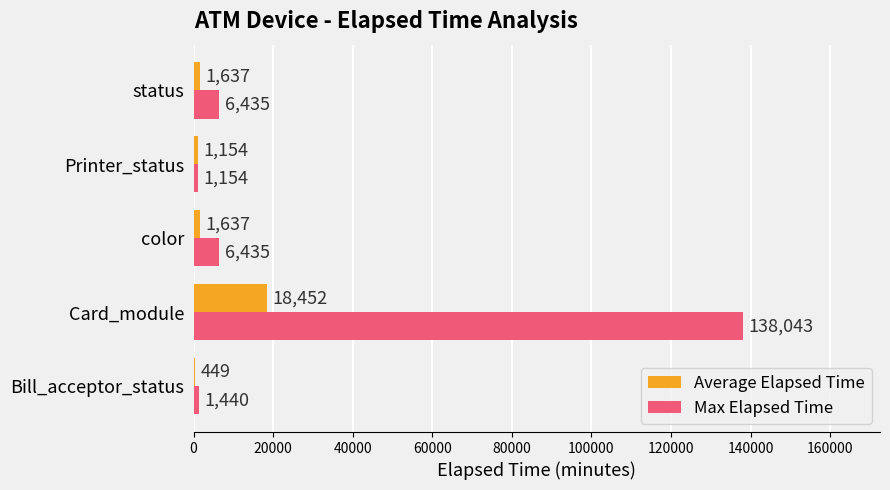

What is the sum of the Max Elapsed Time values at status and color?

12870